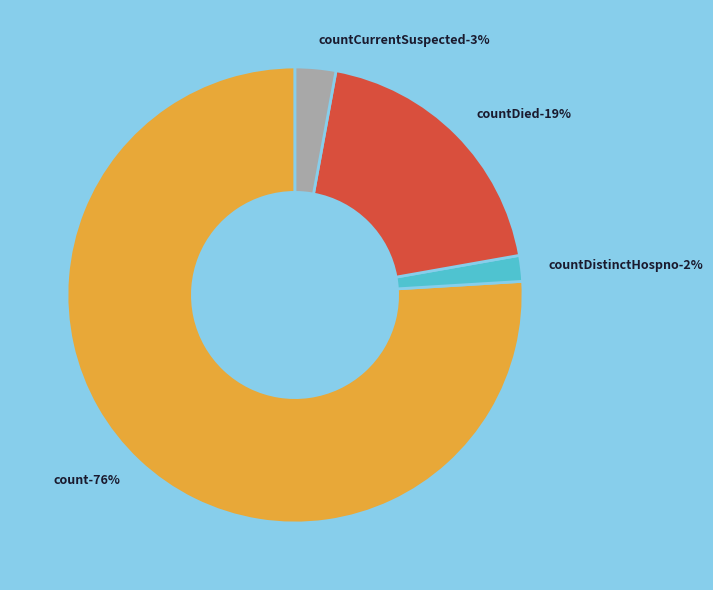

To the nearest percent, what percentage of the pie is countDied?

19%